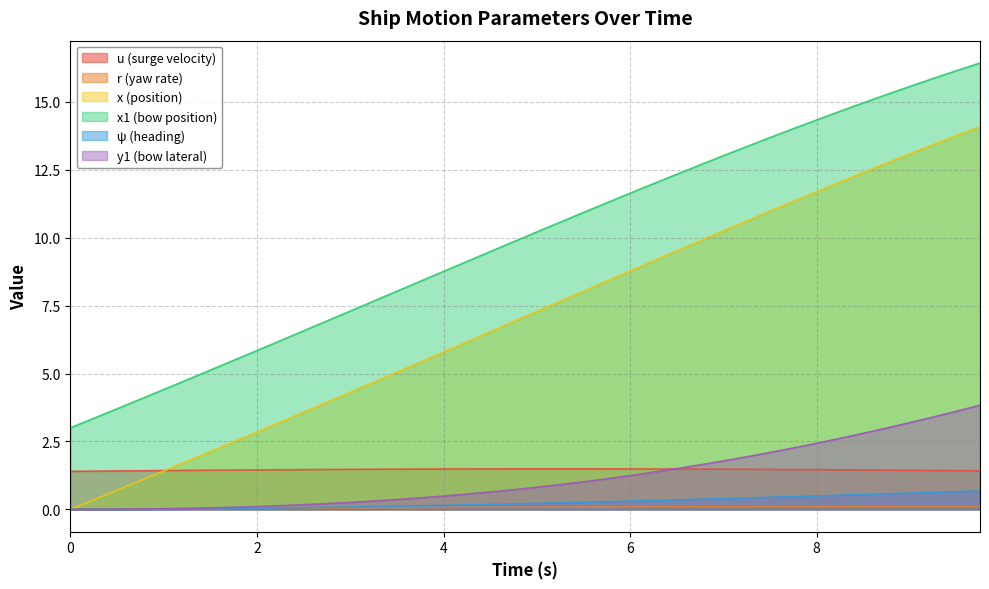

Between 1.5 and 3.0, which series saw the biggest shift?

x